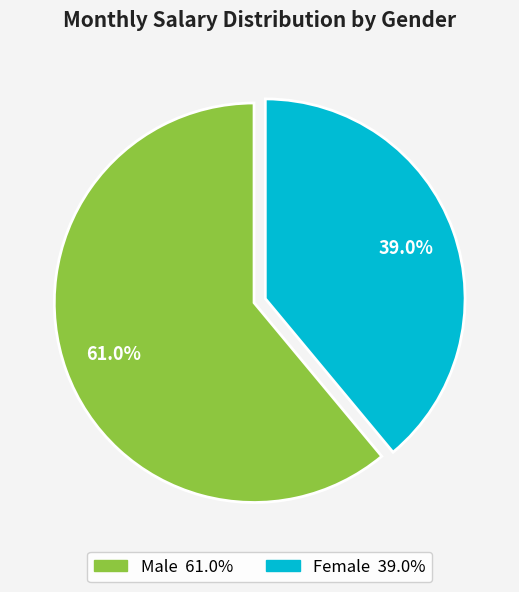

Is there a majority slice in this chart?

Yes